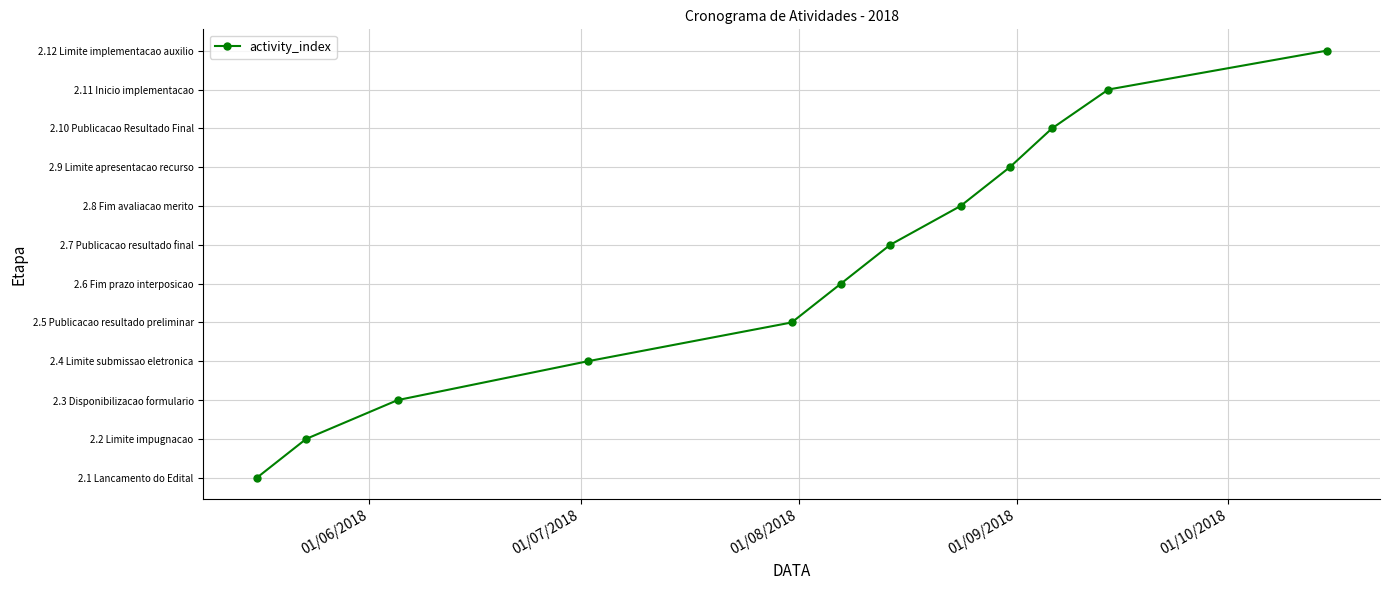

Does the chart have visible grid lines?

Yes